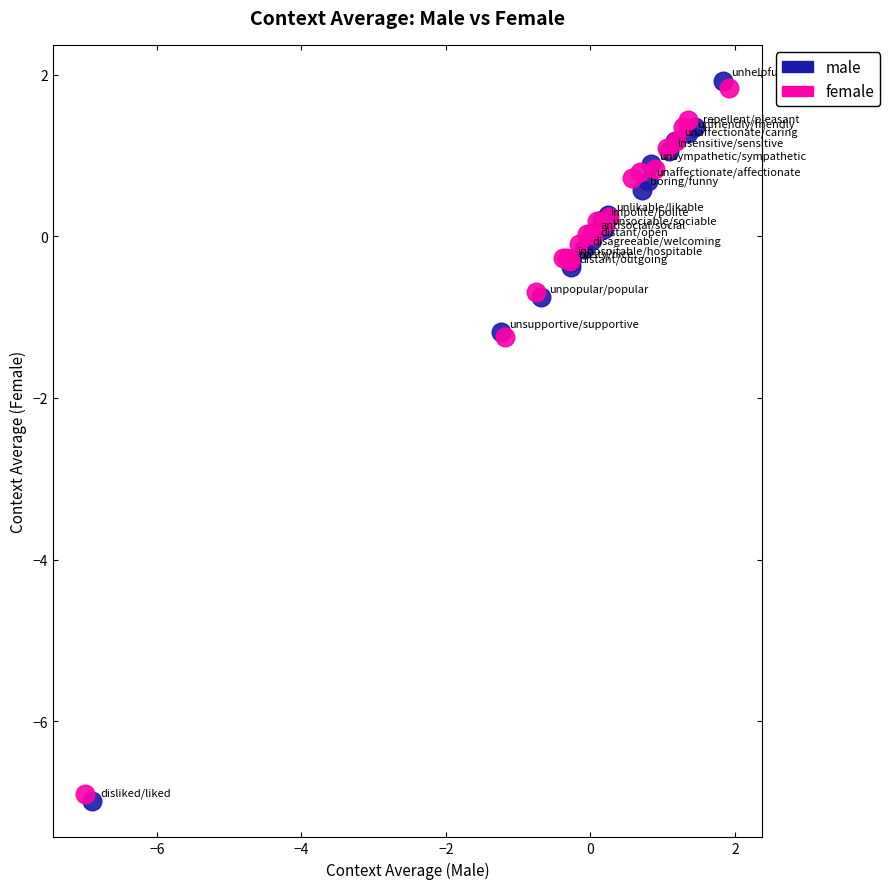

What are all the series names shown in the legend?

male, female